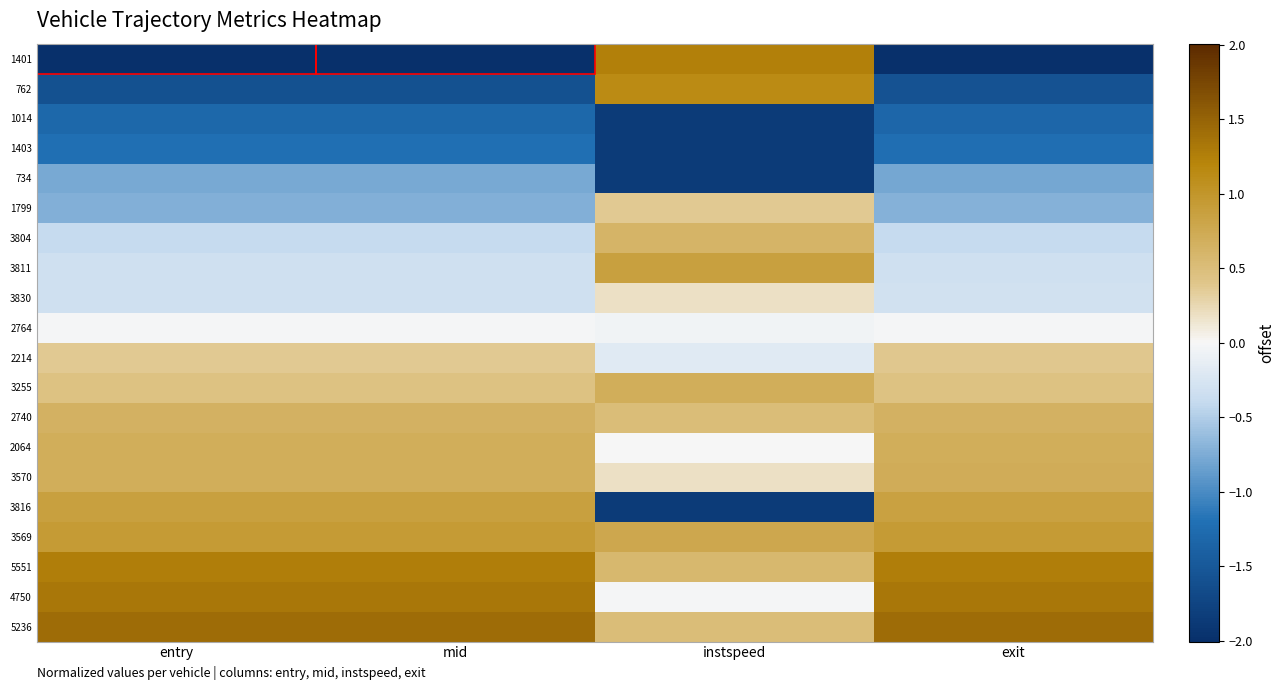

Reading left to right, list all the values displayed in this chart.

1401: entry=-2.0	mid=-2.0	instspeed=1.3	exit=-2.0
762: entry=-1.6	mid=-1.6	instspeed=1.1	exit=-1.6
1014: entry=-1.3	mid=-1.3	instspeed=-1.9	exit=-1.3
1403: entry=-1.2	mid=-1.2	instspeed=-1.9	exit=-1.2
734: entry=-0.8	mid=-0.8	instspeed=-1.9	exit=-0.8
1799: entry=-0.7	mid=-0.7	instspeed=0.4	exit=-0.7
3804: entry=-0.4	mid=-0.4	instspeed=0.6	exit=-0.4
3811: entry=-0.3	mid=-0.3	instspeed=0.9	exit=-0.3
3830: entry=-0.3	mid=-0.3	instspeed=0.2	exit=-0.3
2764: entry=-0.0	mid=-0.0	instspeed=-0.0	exit=-0.0
2214: entry=0.4	mid=0.4	instspeed=-0.2	exit=0.4
3255: entry=0.4	mid=0.4	instspeed=0.7	exit=0.5
2740: entry=0.7	mid=0.7	instspeed=0.5	exit=0.7
2064: entry=0.7	mid=0.7	instspeed=-0.0	exit=0.7
3570: entry=0.7	mid=0.7	instspeed=0.2	exit=0.7
3816: entry=0.9	mid=0.9	instspeed=-1.9	exit=0.9
3569: entry=0.9	mid=0.9	instspeed=0.8	exit=0.9
5551: entry=1.3	mid=1.3	instspeed=0.6	exit=1.3
4750: entry=1.3	mid=1.3	instspeed=-0.0	exit=1.3
5236: entry=1.4	mid=1.4	instspeed=0.5	exit=1.4